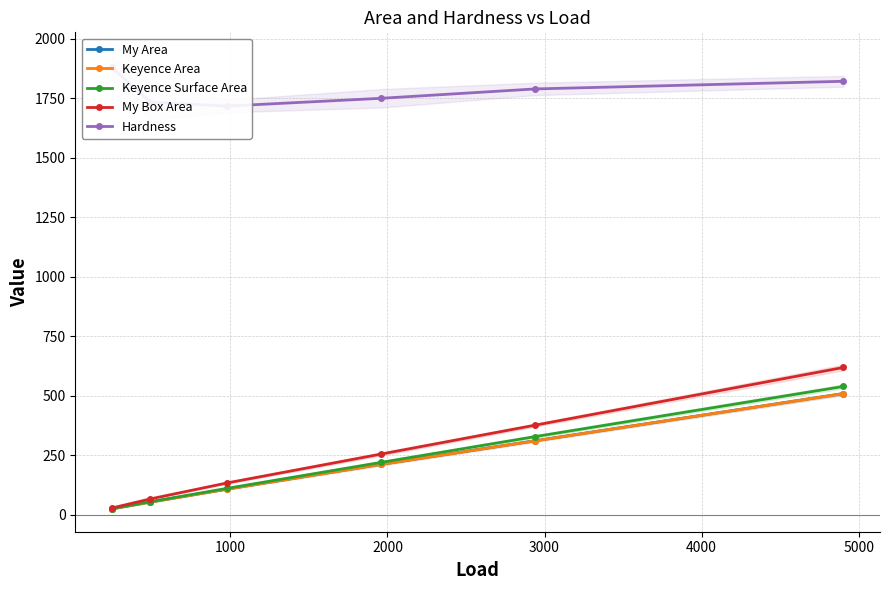

True or false: My Area and Keyence Area intersect in this chart.

True